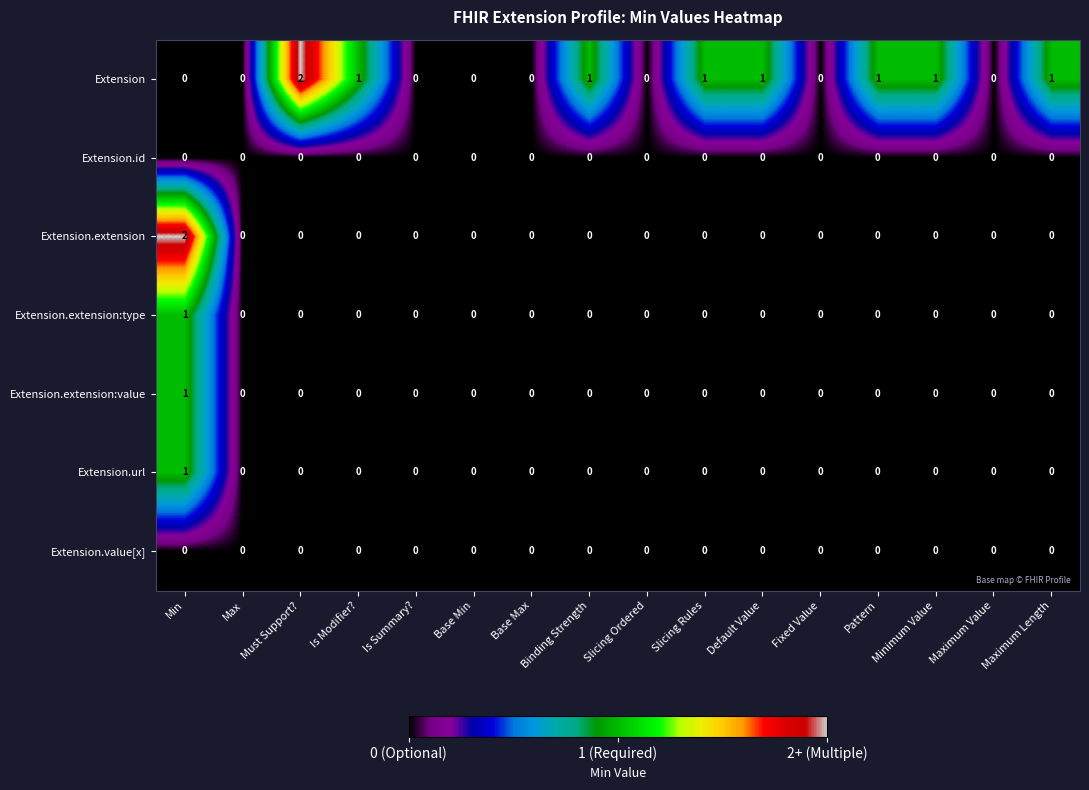

Which series has the largest total across all categories?

Extension